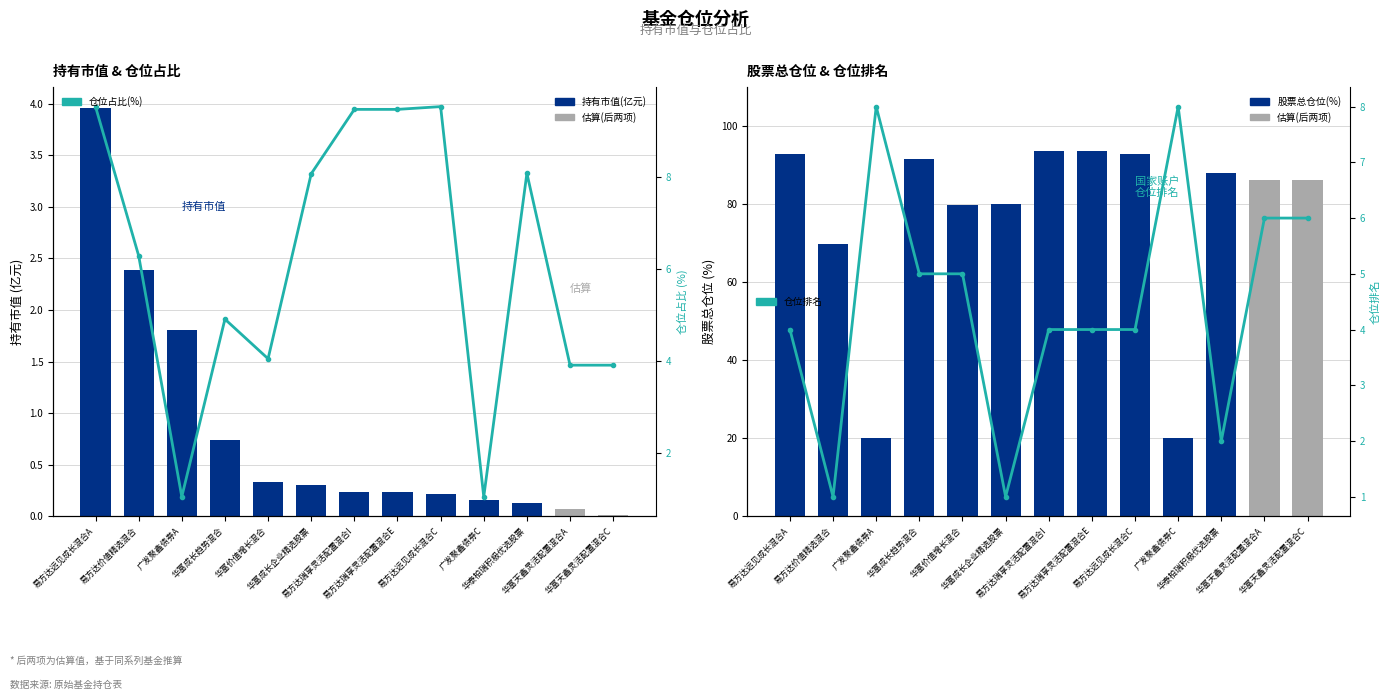

What value does the 持有市值(亿元) series have at 易方达远见成长混合C?

0.2